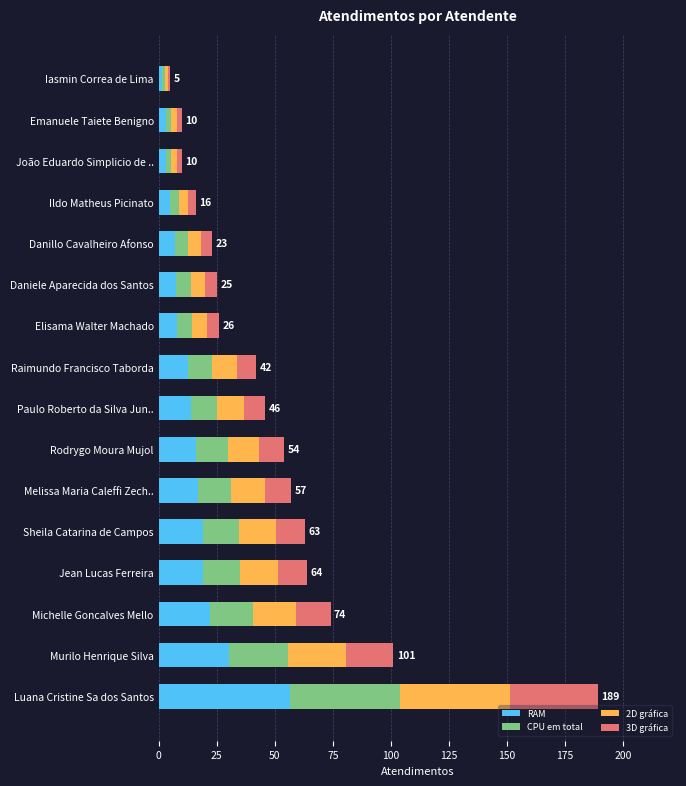

Is it true that RAM equals 22.2 at Michelle Goncalves Mello?

True